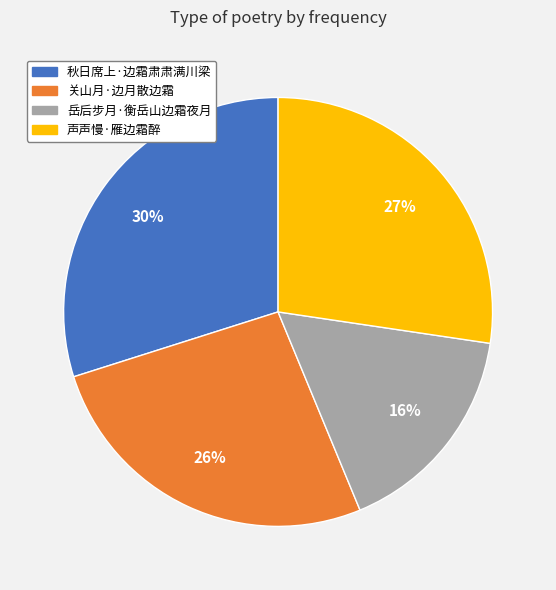

How many segments does this pie chart have?

4